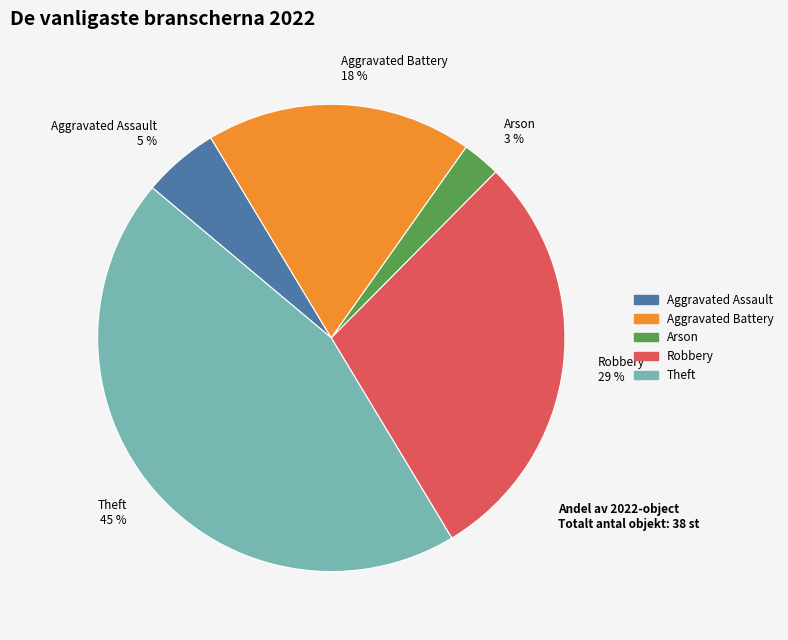

True or false: Aggravated Battery accounts for 28% of the total.

False